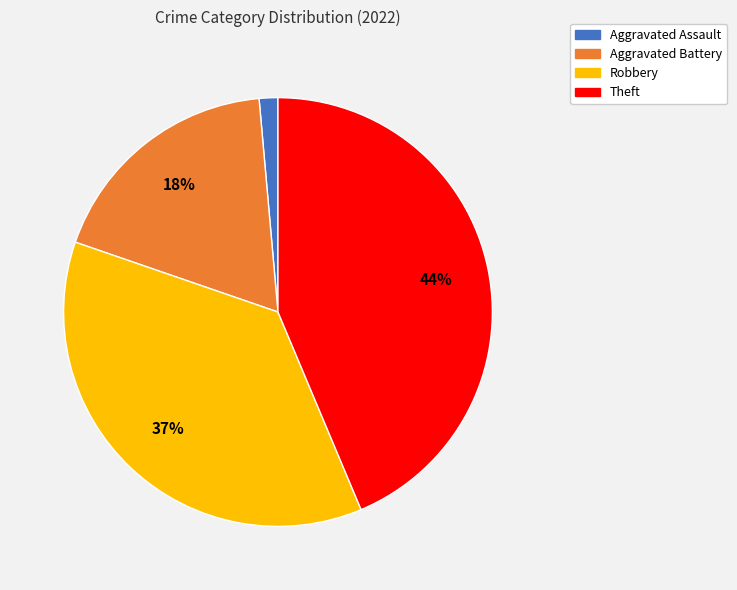

To the nearest percent, what is the combined percentage of Theft and Aggravated Battery?

62%